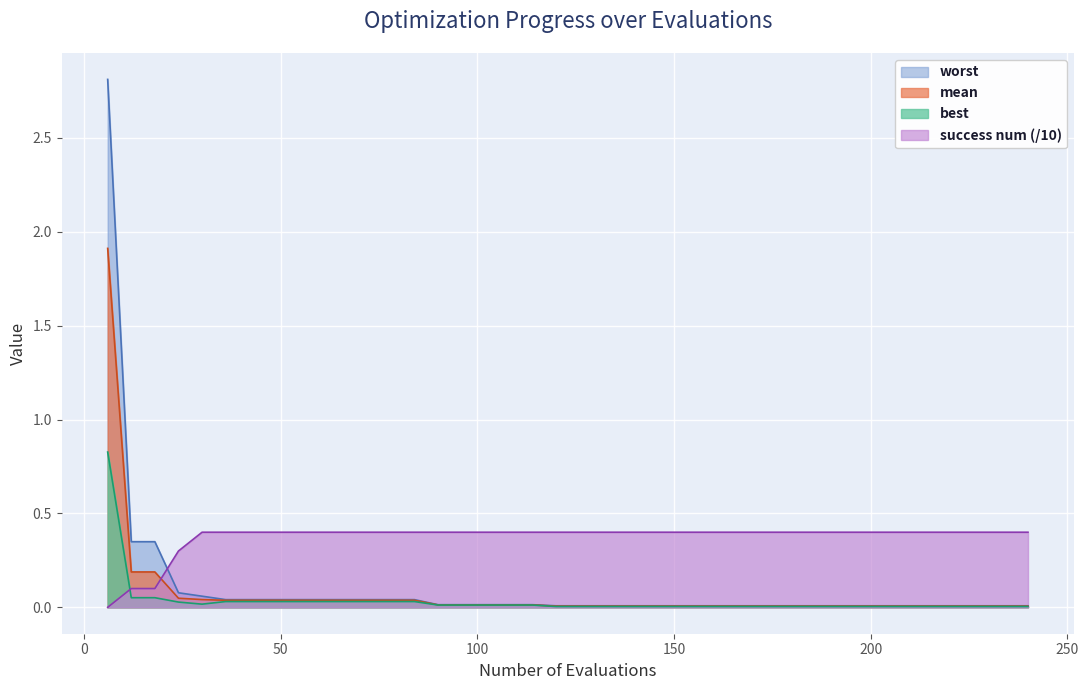

What is the average value of the success num series?

0.4